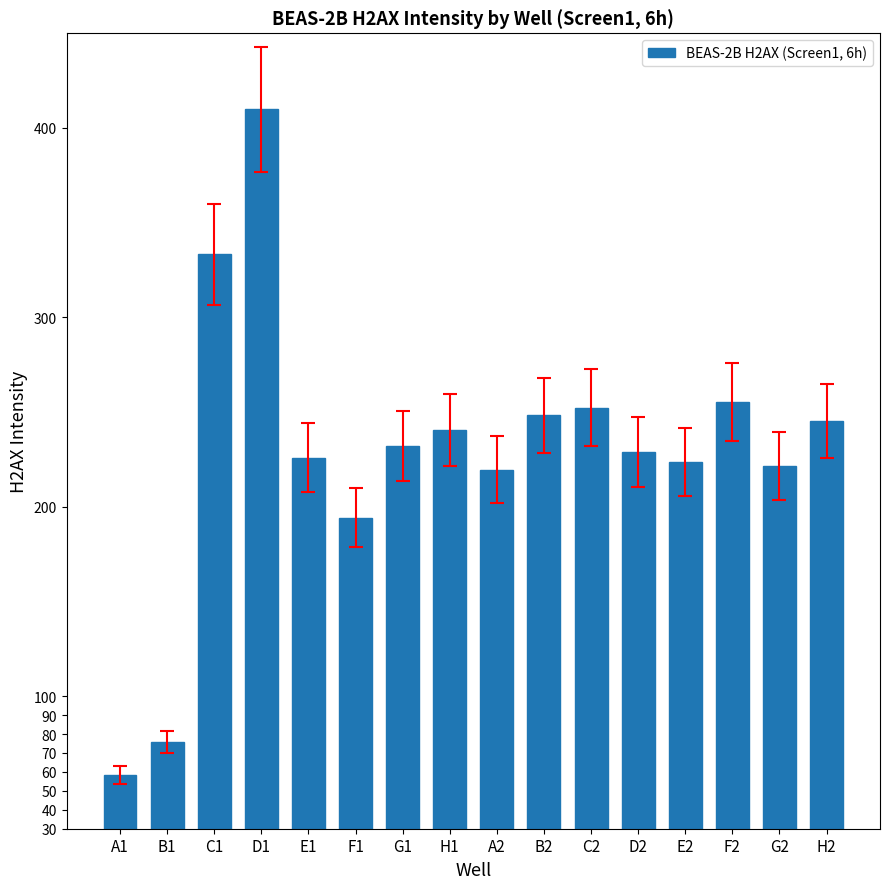

The value at B1 is 75.8. True or false?

True